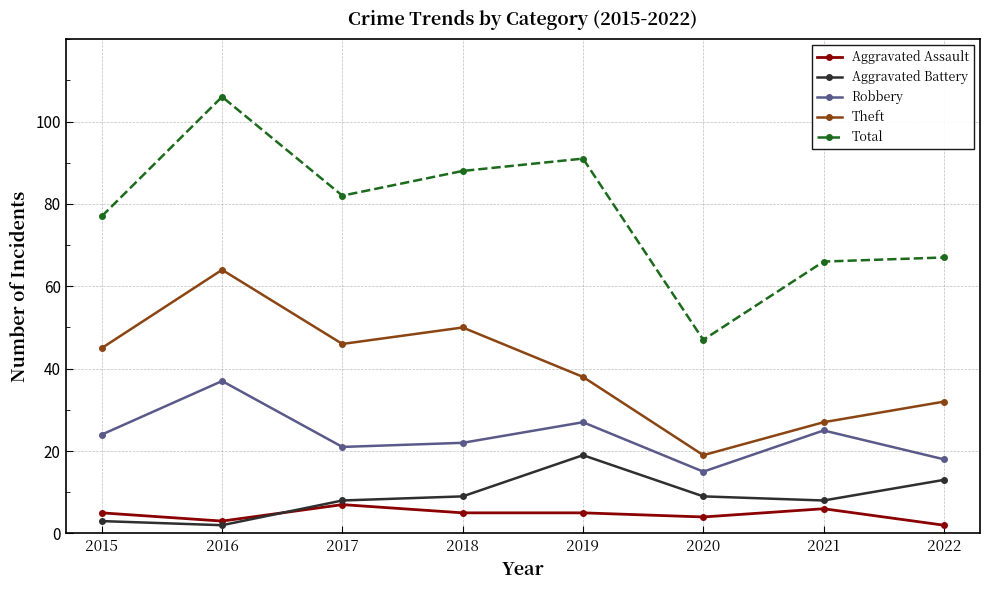

True or false: Robbery and Theft intersect in this chart.

False